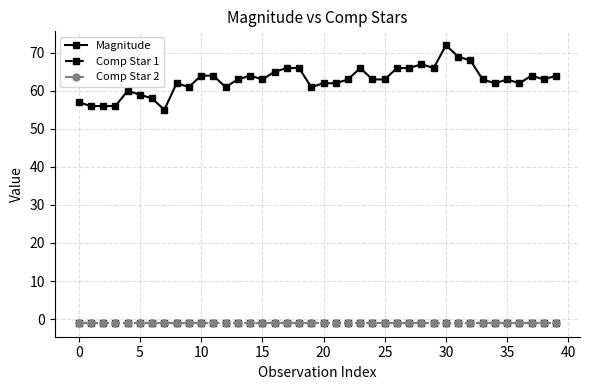

True or false: Magnitude and Comp Star 2 intersect in this chart.

False